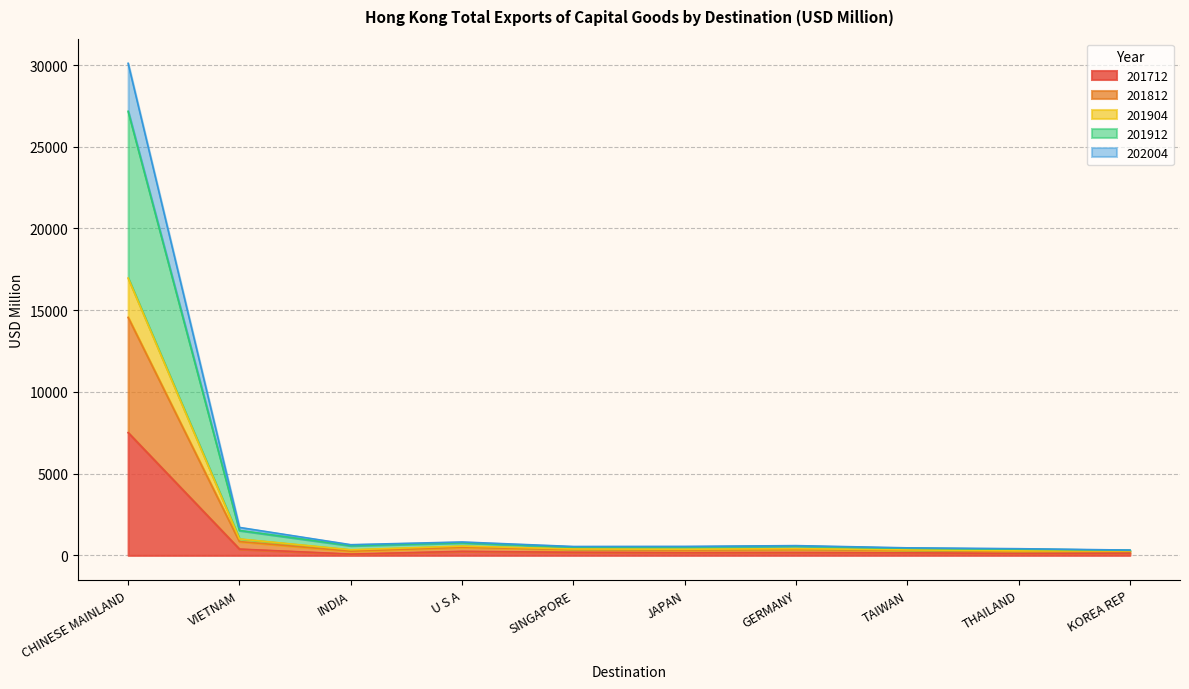

Rank the series at U S A from lowest to highest value.

201712, 202004, 201904, 201812, 201912